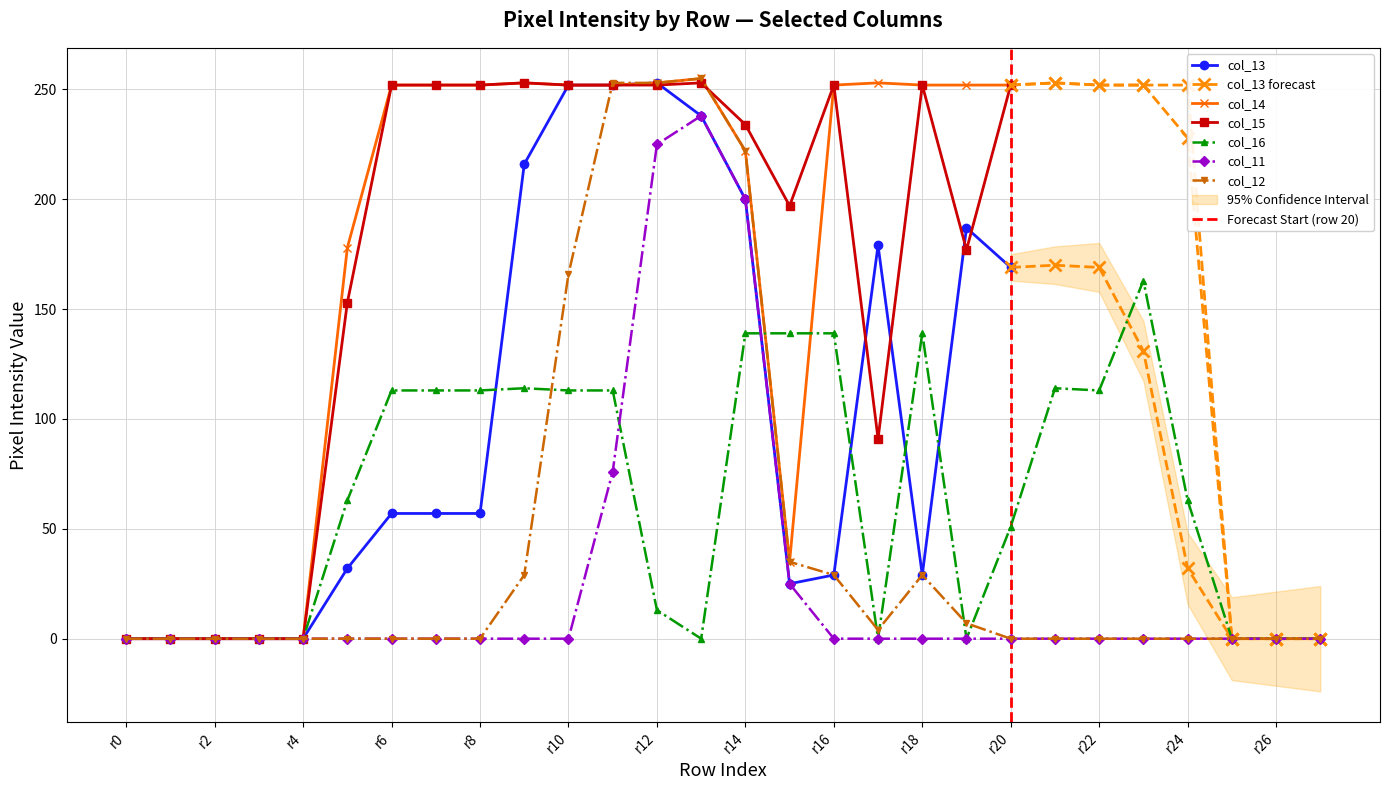

Is it true that col_12 equals 275 at r10?

False